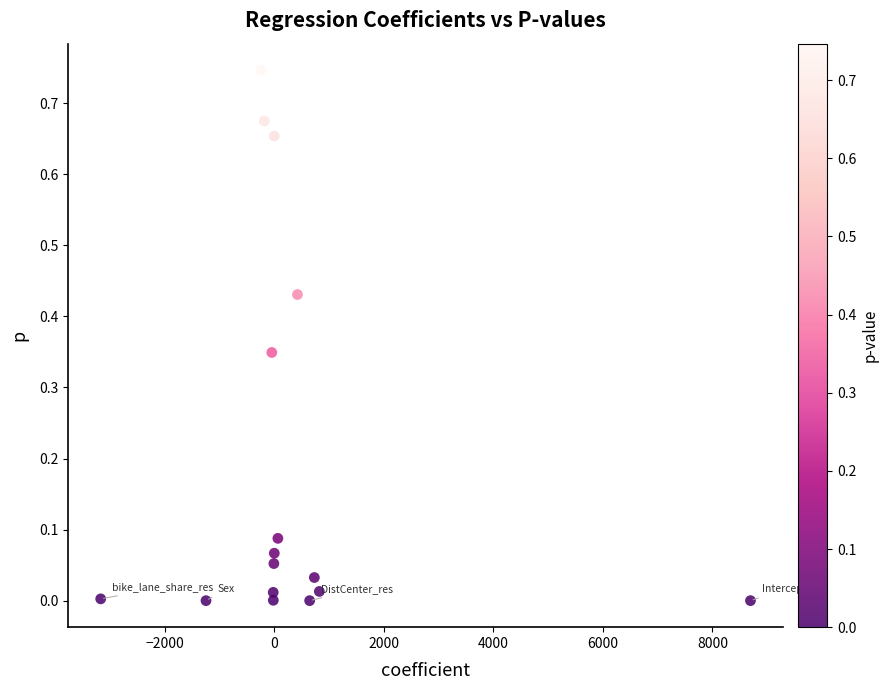

What is the range of X values (max minus min)?

11862.7